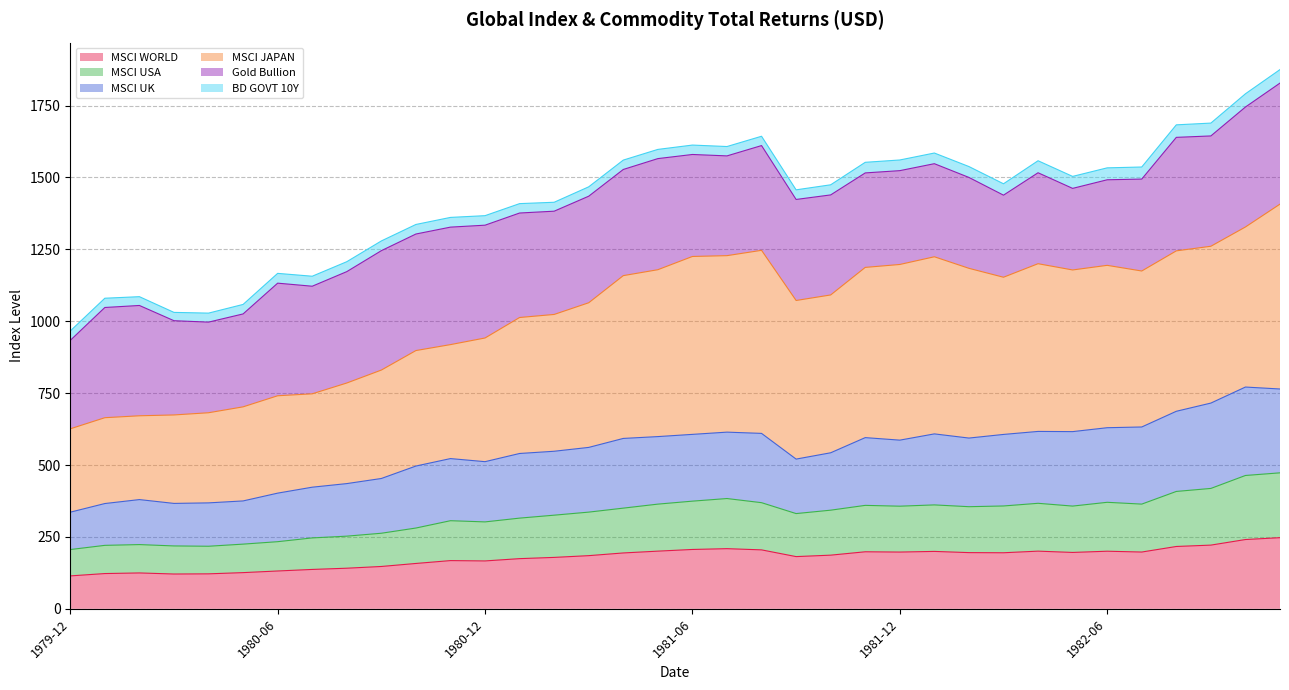

What is the label of the 22nd point from the left?

1981-09